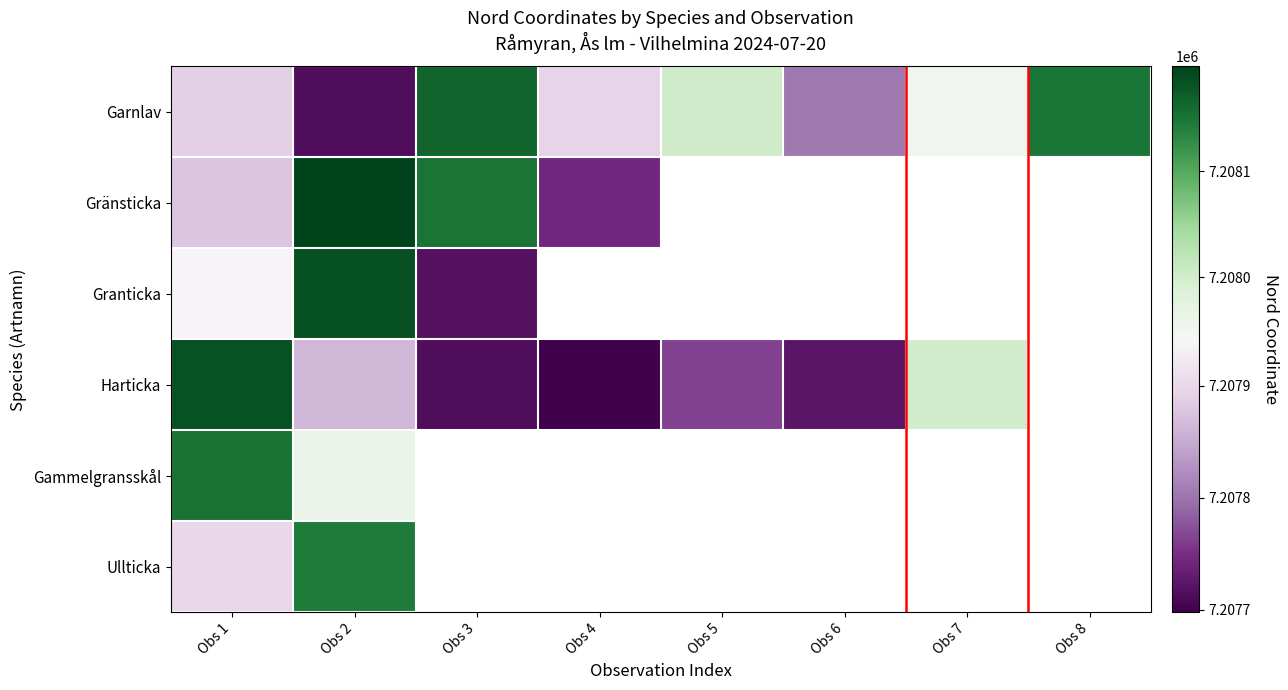

Which category has the lowest value in the Gammelgransskål series?

Obs 2